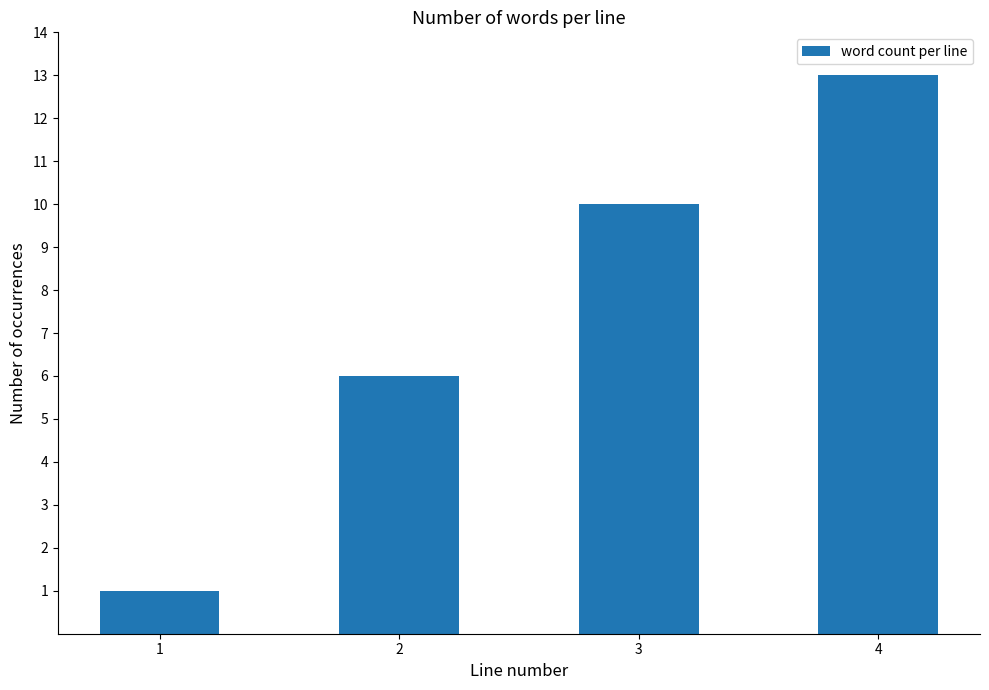

Reading left to right, extract all data points from this chart.

1	6	10	13